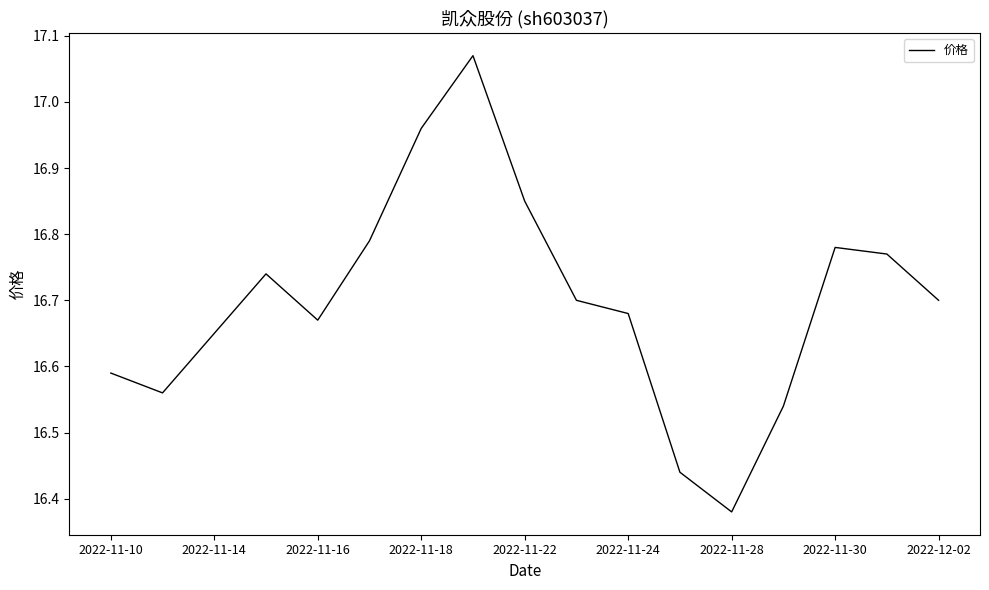

What is the difference between the maximum and minimum values?

0.7